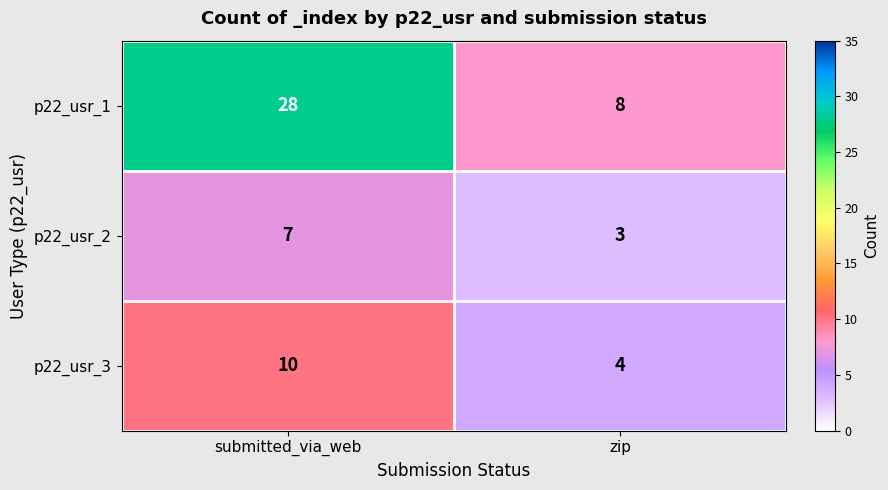

At which category is the sum across all series the highest?

submitted_via_web